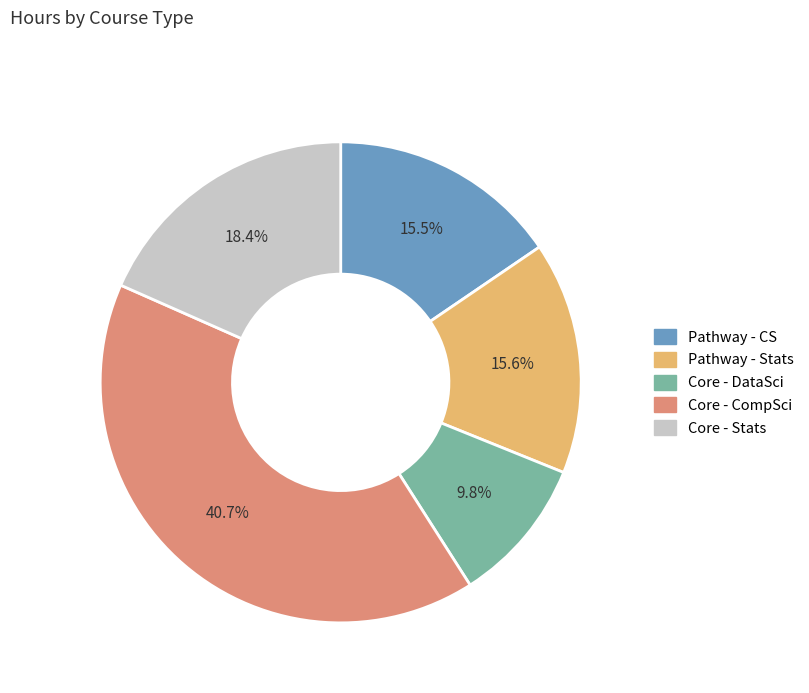

Is there a majority slice in this chart?

No